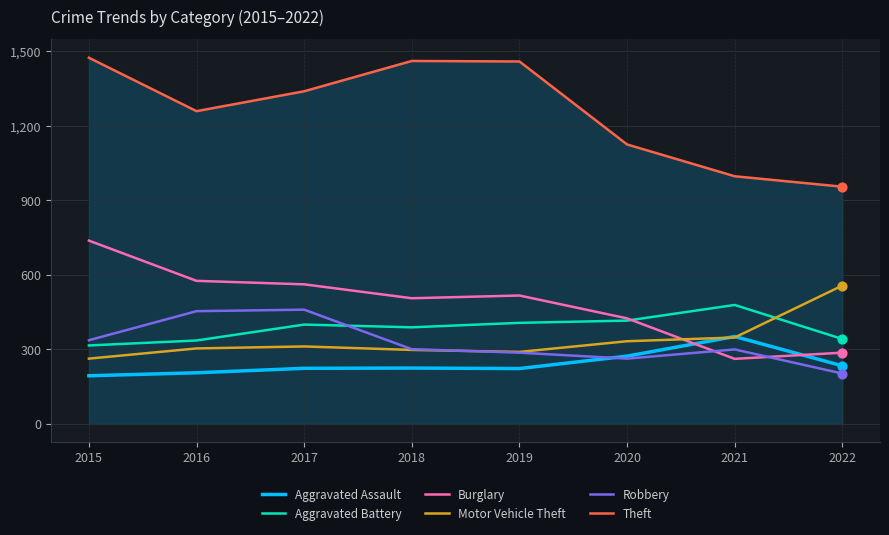

What is the difference between the highest and lowest values at 2021?

735